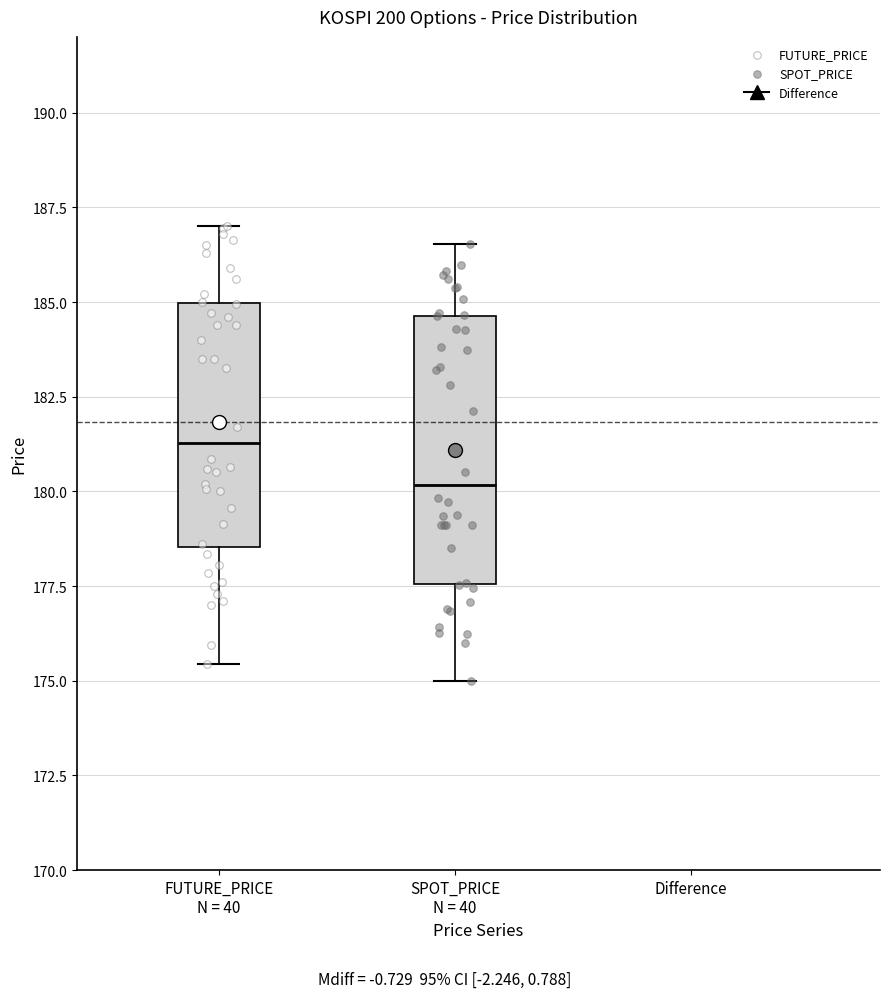

Reading left to right, read every box against the y-axis: the position of its median line, the range the box covers, and the ends of its whiskers. The values are not printed on the chart, so give them approximately, as read against the axis.

FUTURE_PRICE N = 40: median 181.5, box 178.5 to 185.0, whiskers 175.5 to 187.0
SPOT_PRICE N = 40: median 180.0, box 177.5 to 184.5, whiskers 175.0 to 186.5